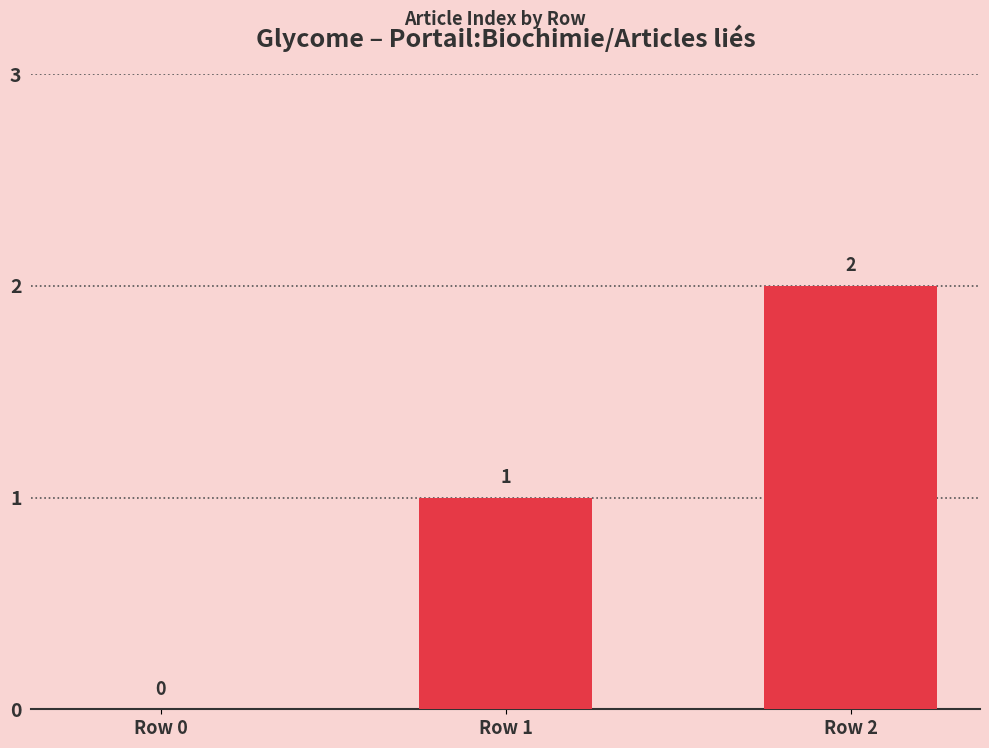

Reading right to left, extract all data points from this chart.

Row 2=2	Row 1=1	Row 0=0